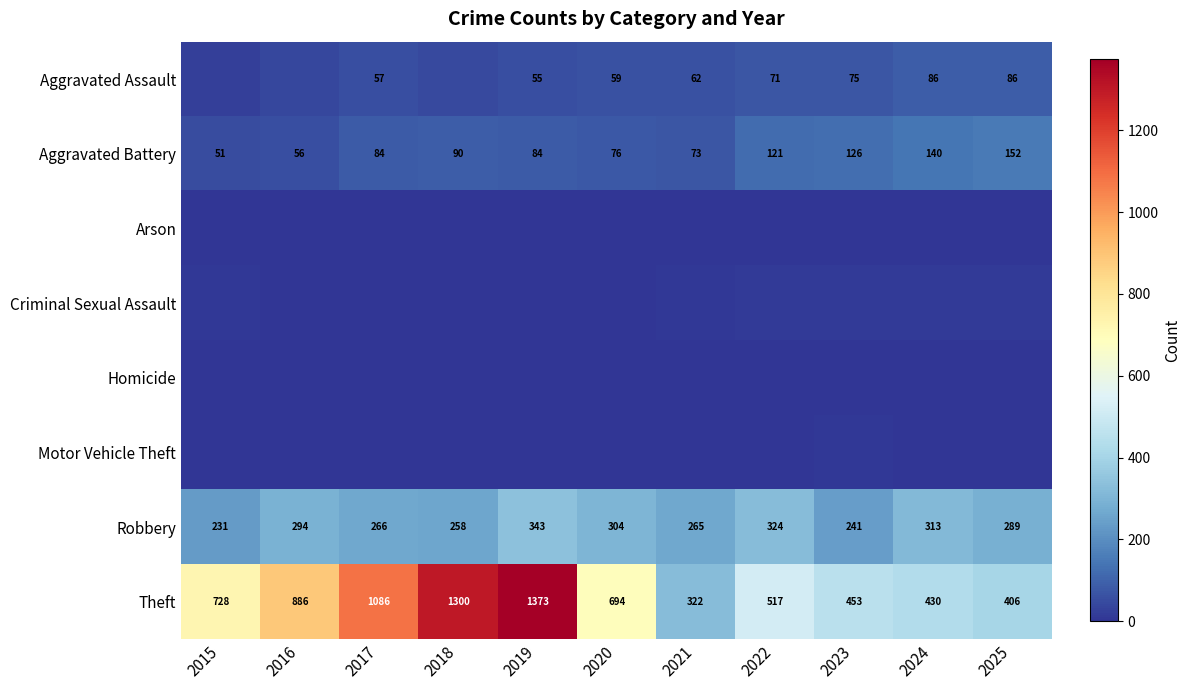

At which label does Robbery reach its peak?

2019